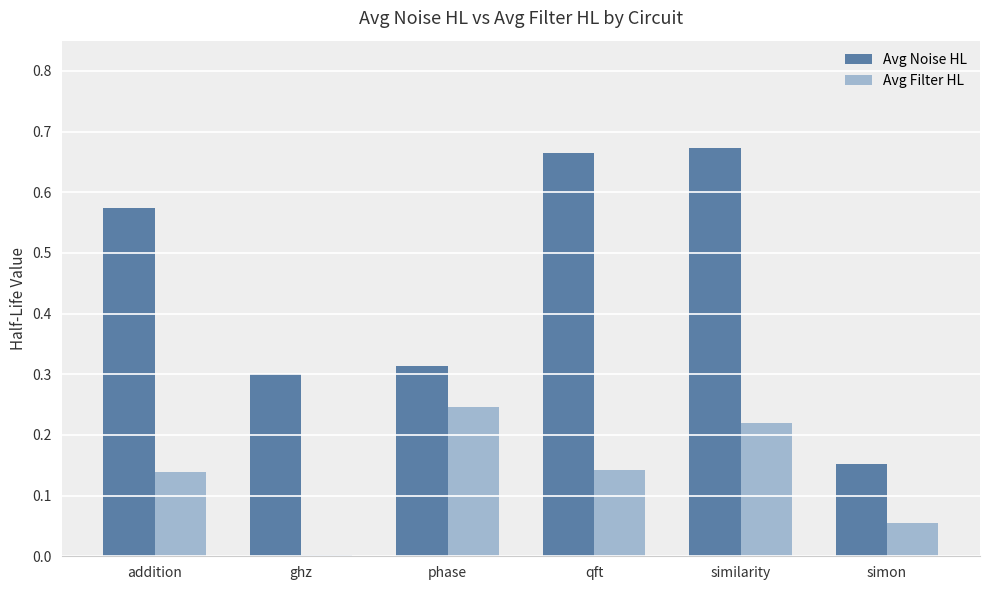

Is it true that Avg Noise HL equals 0.3 at qft?

False